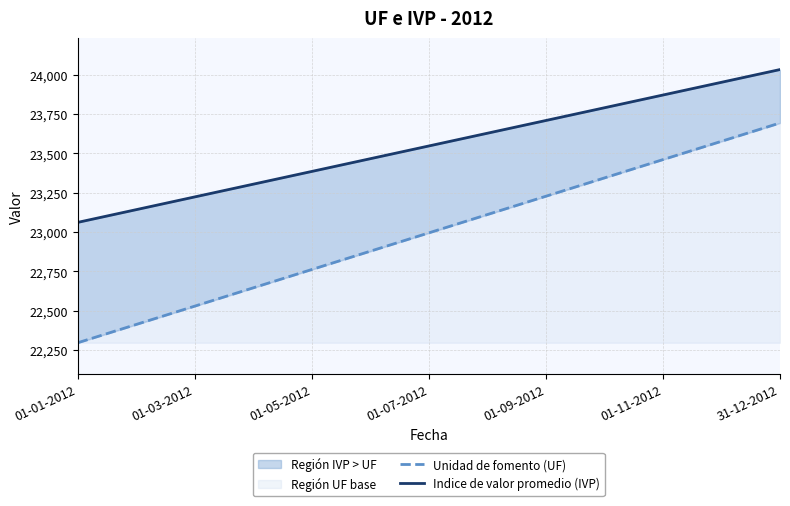

What position from the left is 01-01-2012?

1